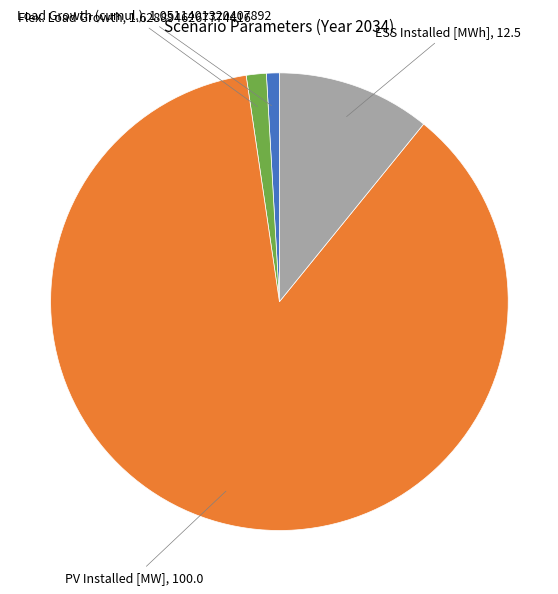

Does any single category account for the majority?

Yes